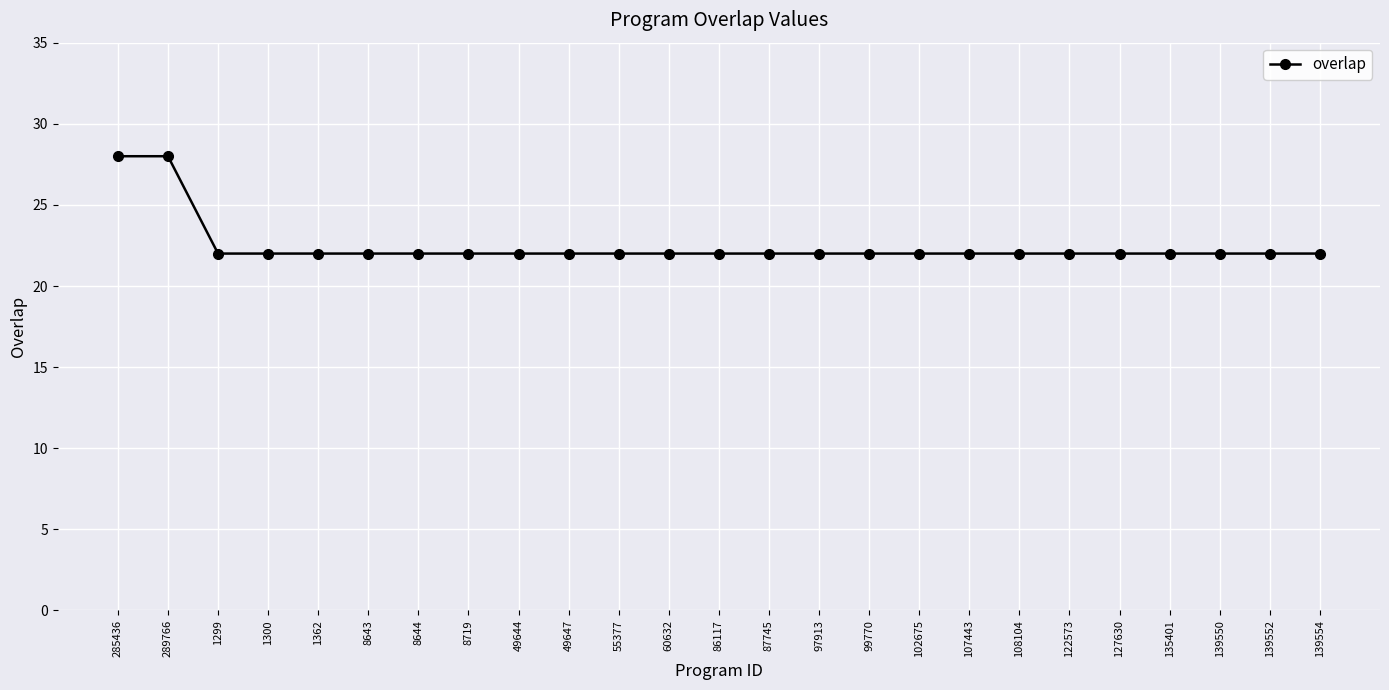

What is the label of the 11th point from the left?

55377